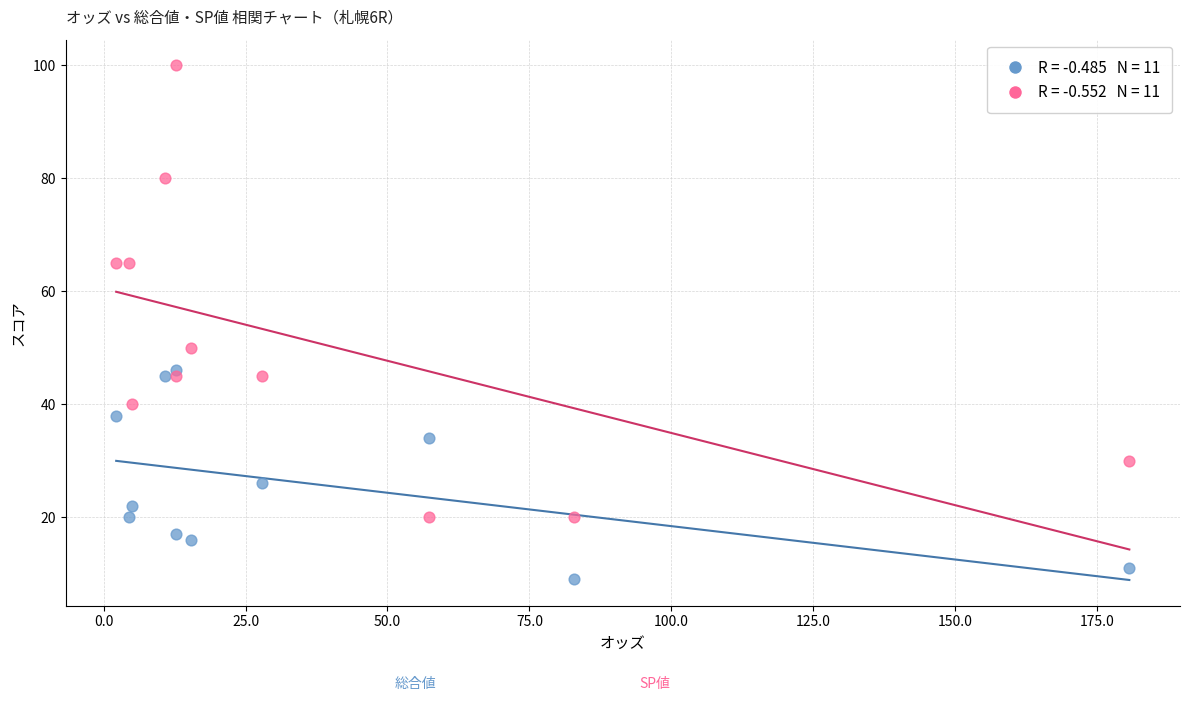

Across all series, what Y value is closest to 54?

50